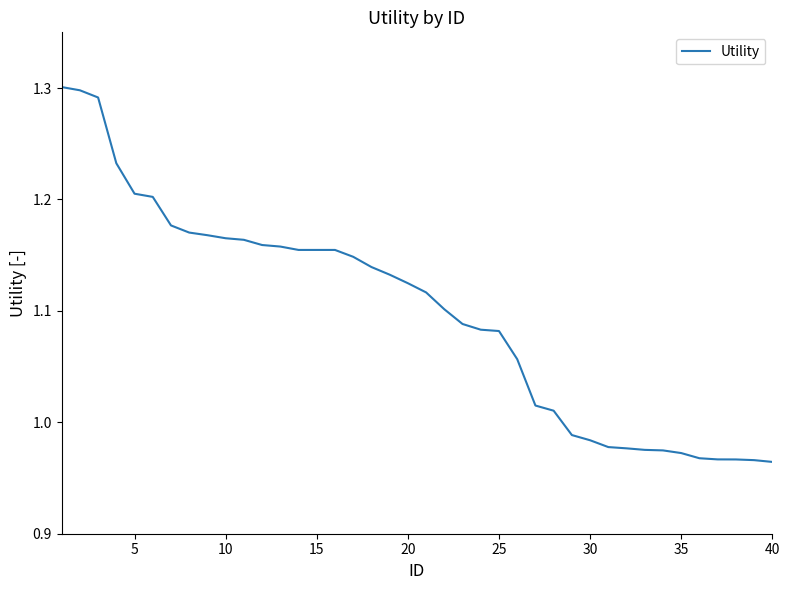

What is the difference between the maximum and minimum values?

0.3